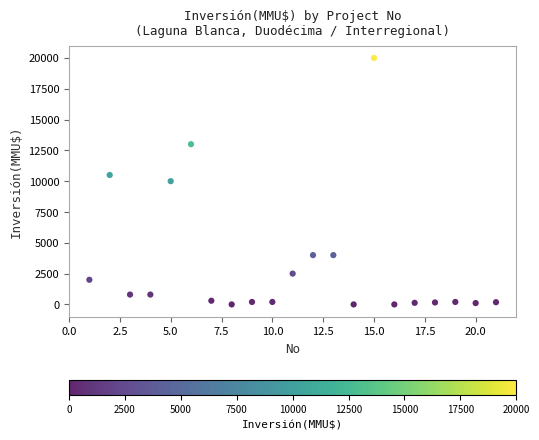

What is the range of Y values (max minus min)?

20000